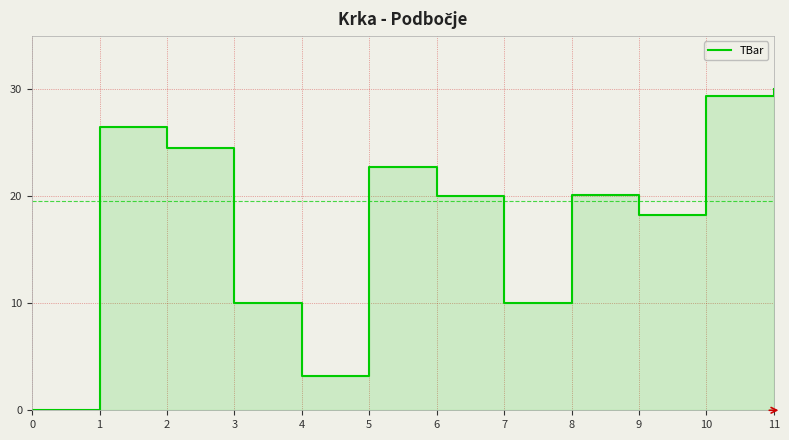

How many points are lower than both their immediate neighbors (excluding endpoints)?

3